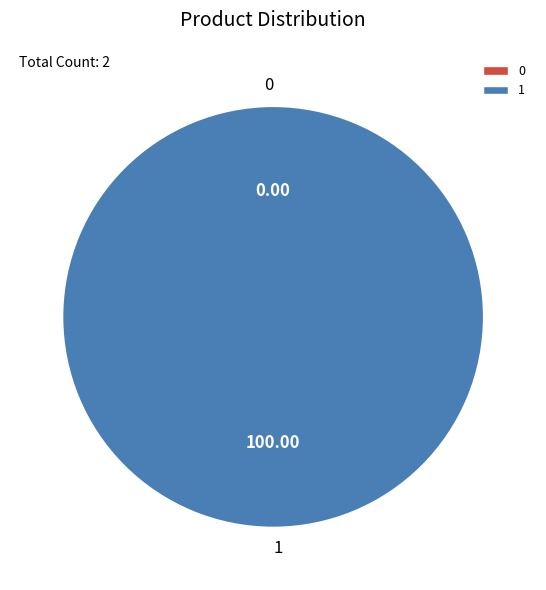

Which category accounts for the majority?

1